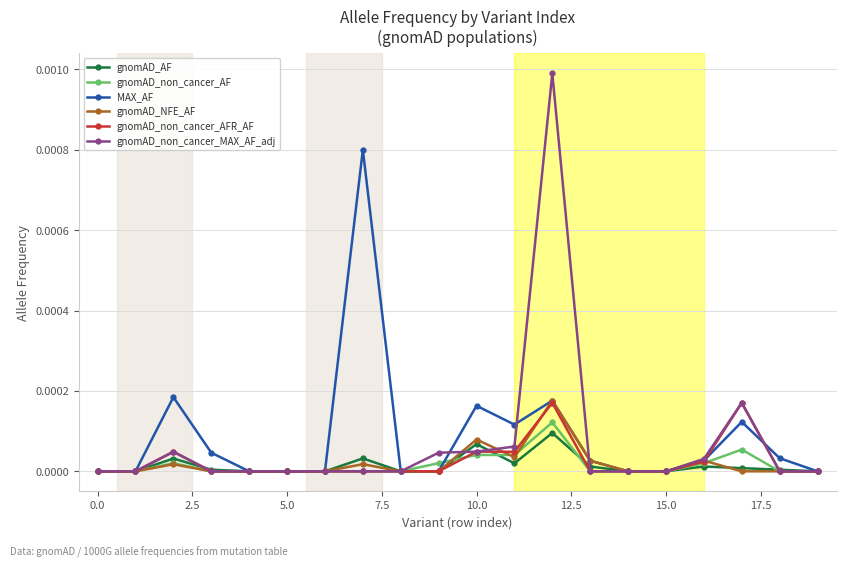

True or false: gnomAD_non_cancer_MAX_AF_adj has more than 2 points higher than both neighbors.

True